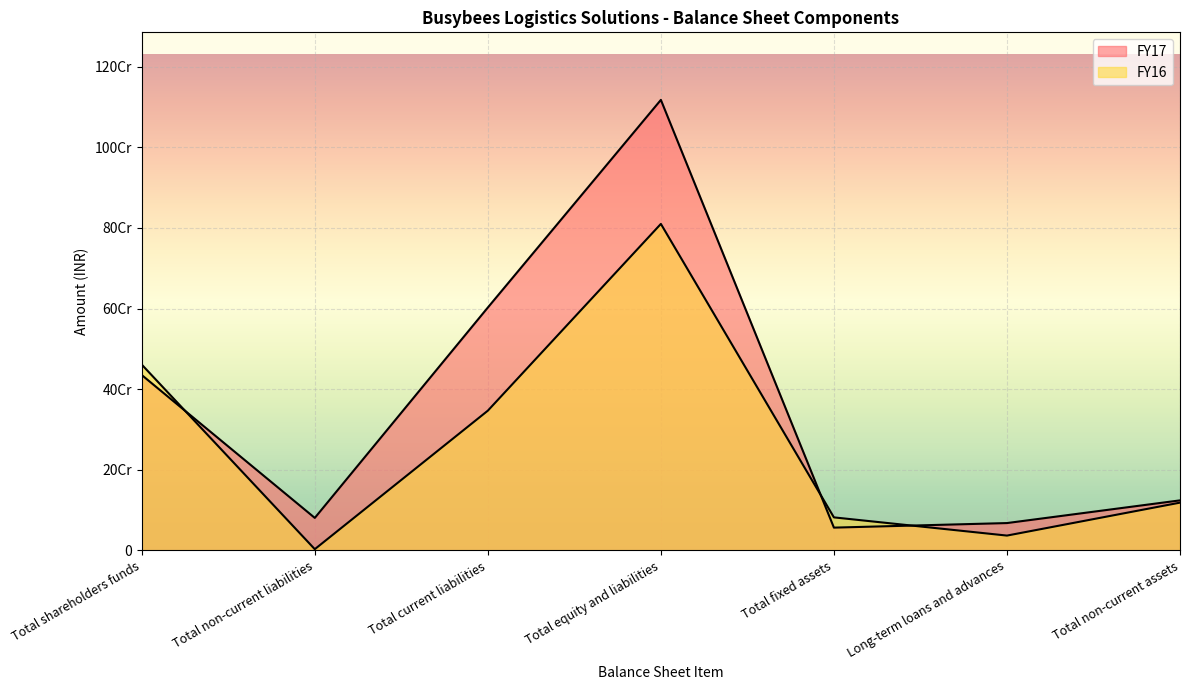

What is the minimum value for FY17?

56218360